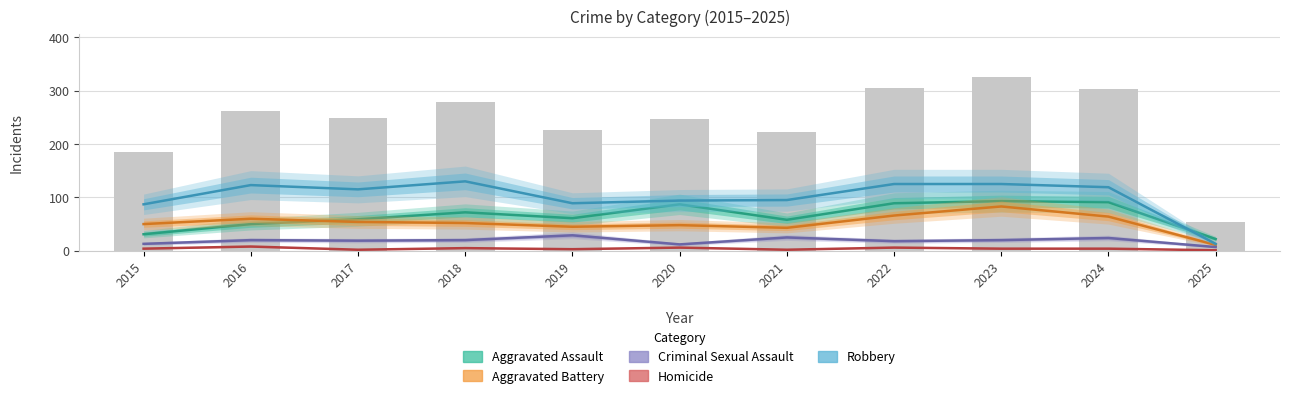

What is the value of the Aggravated Assault bar at the 10th from the left?

91